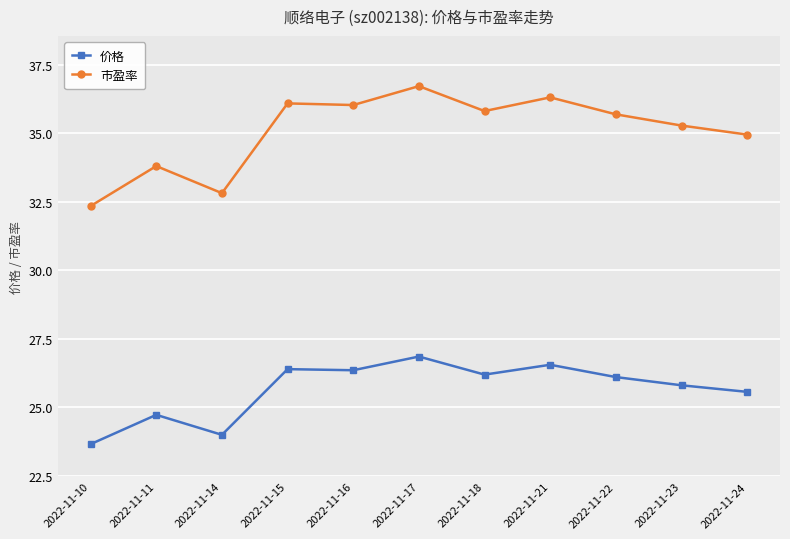

True or false: 价格 and 市盈率 cross at least once.

False